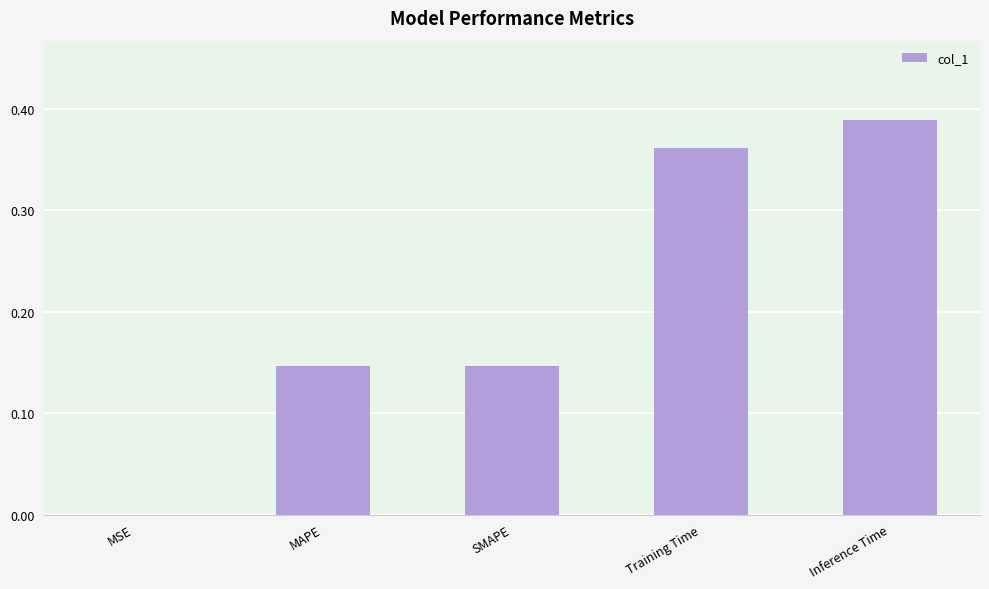

The value at Training Time is 0.6. True or false?

False